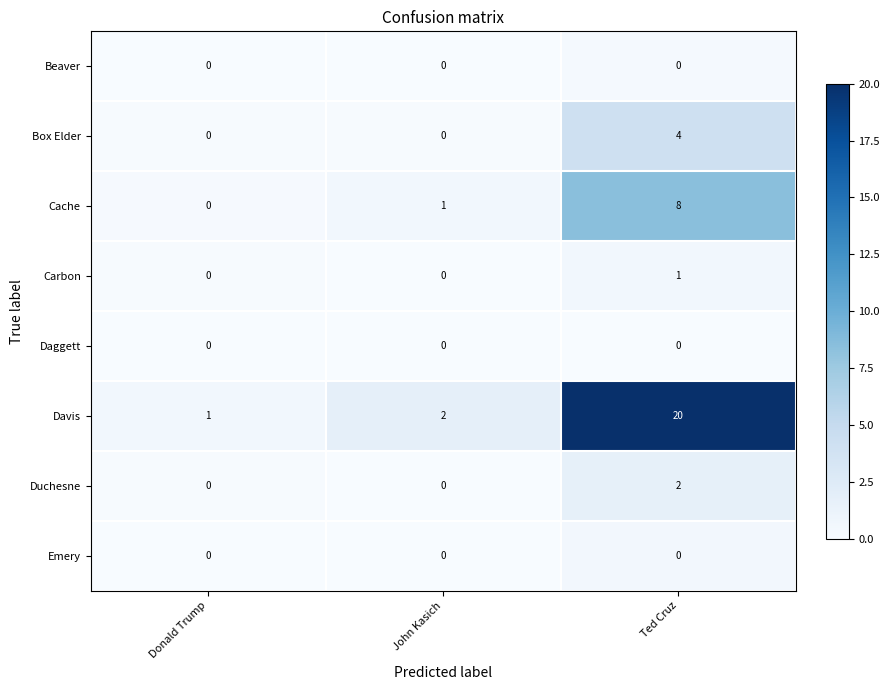

What is the difference between the maximum and minimum values in the Cache series?

8